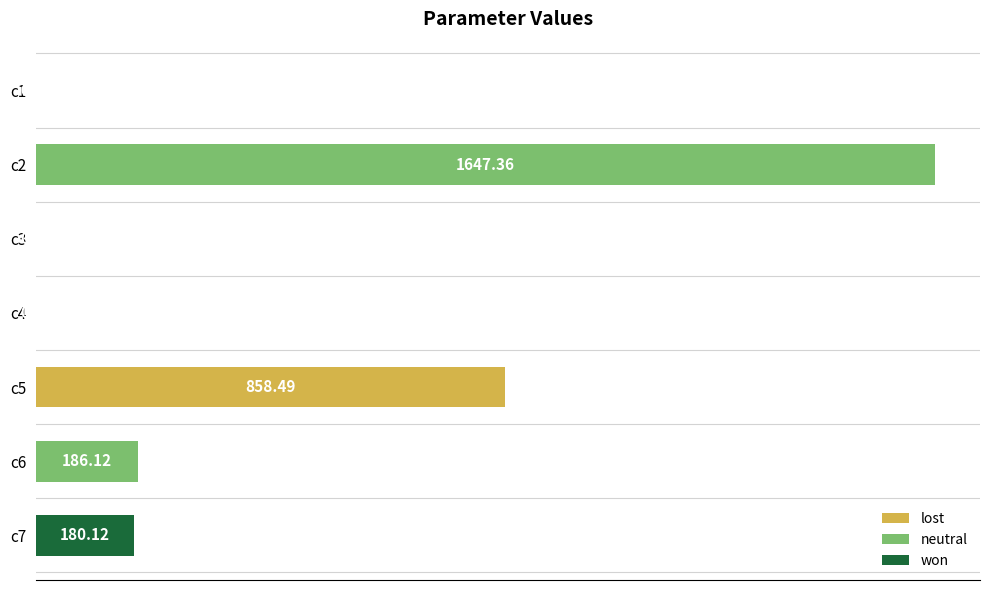

What is the change in value from c1 to c3?

-0.4